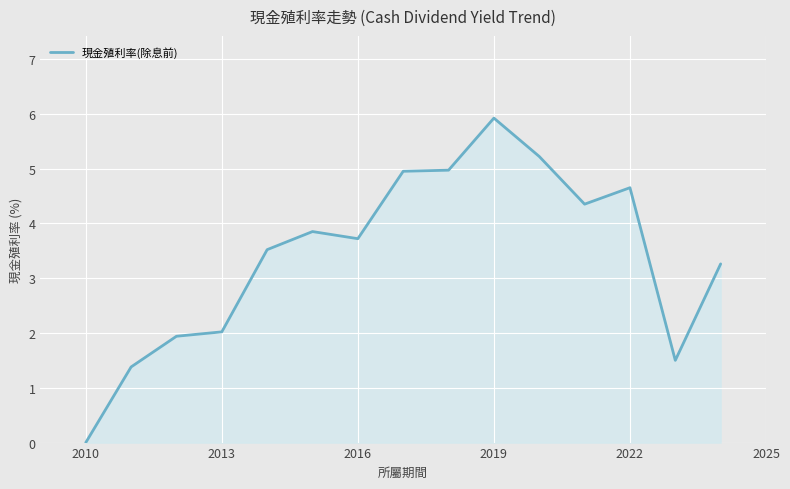

What is the maximum value shown in the chart?

5.9